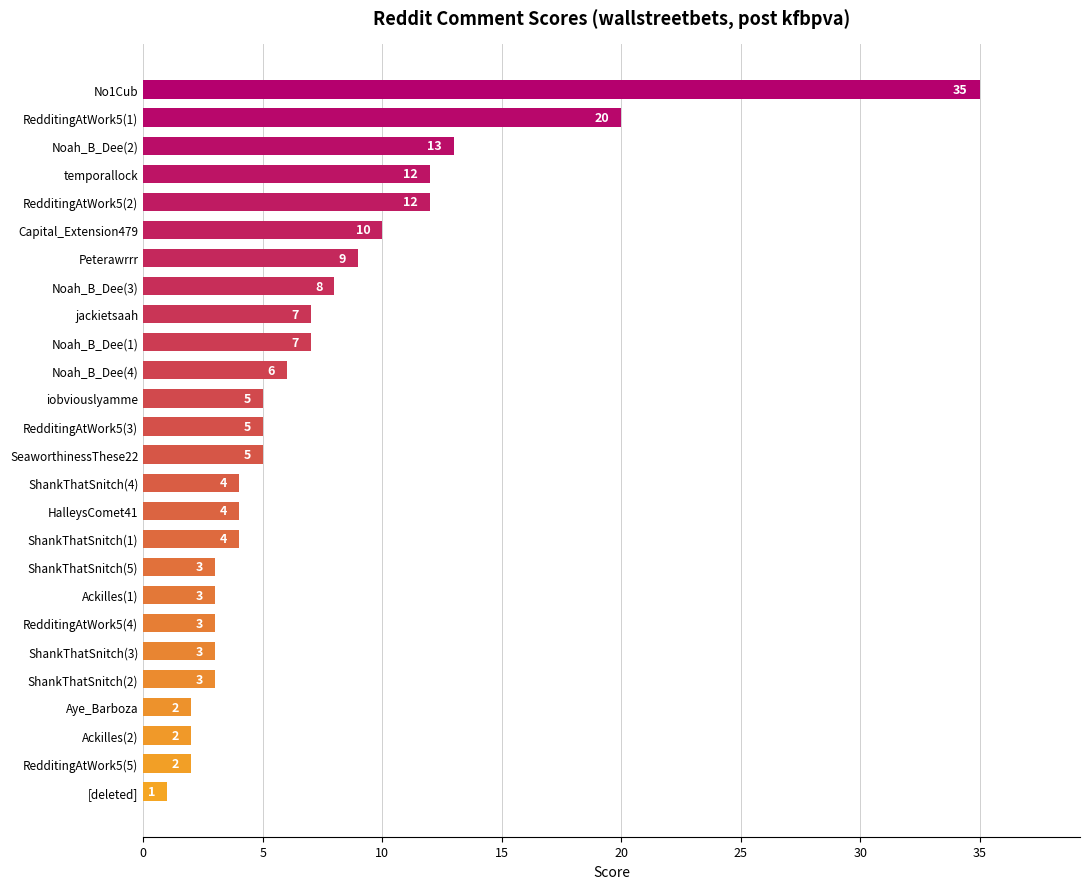

Are the bars horizontal?

Yes